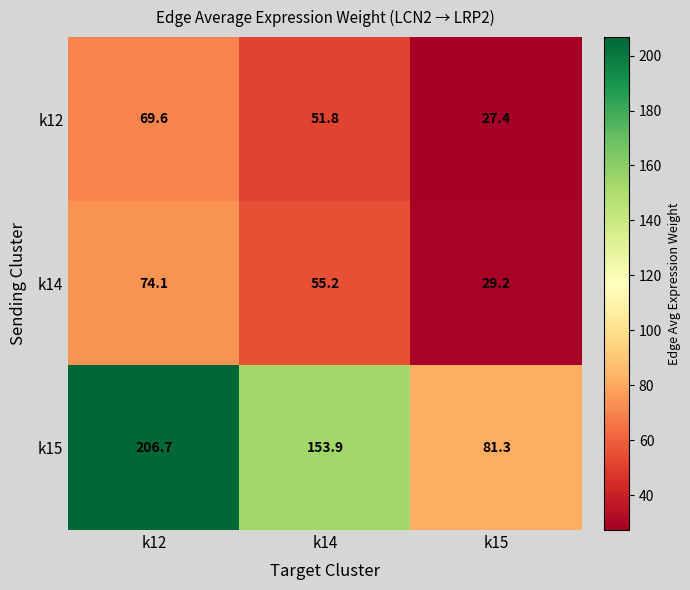

What is the total value across all series at k12?

350.4